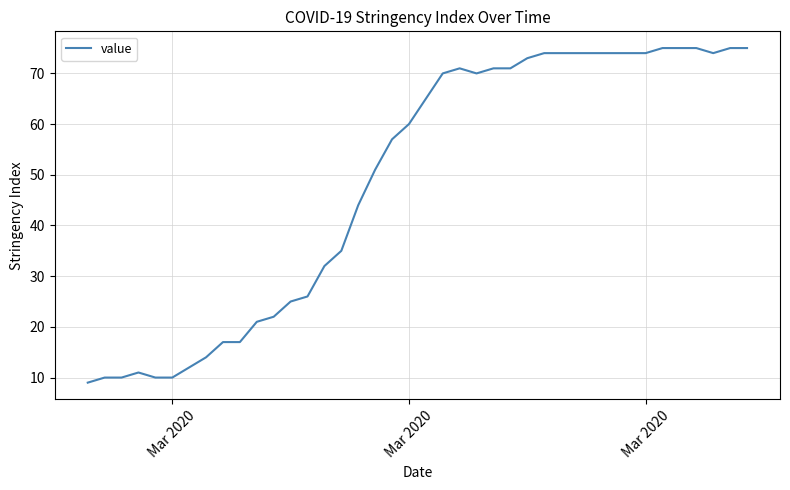

Reading right to left, list all the values displayed in this chart.

75	75	74	75	75	75	74	74	74	74	74	74	74	73	71	71	70	71	70	65	60	57	51	44	35	32	26	25	22	21	17	17	14	12	10	10	11	10	10	9